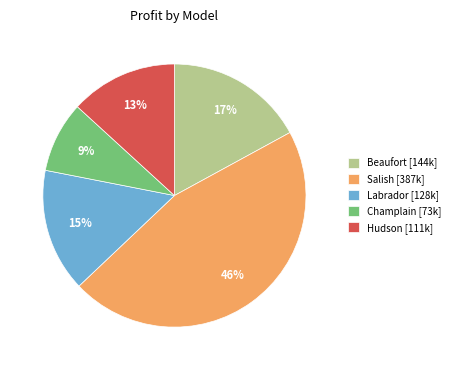

True or false: Beaufort [144k] accounts for 17% of the total.

True